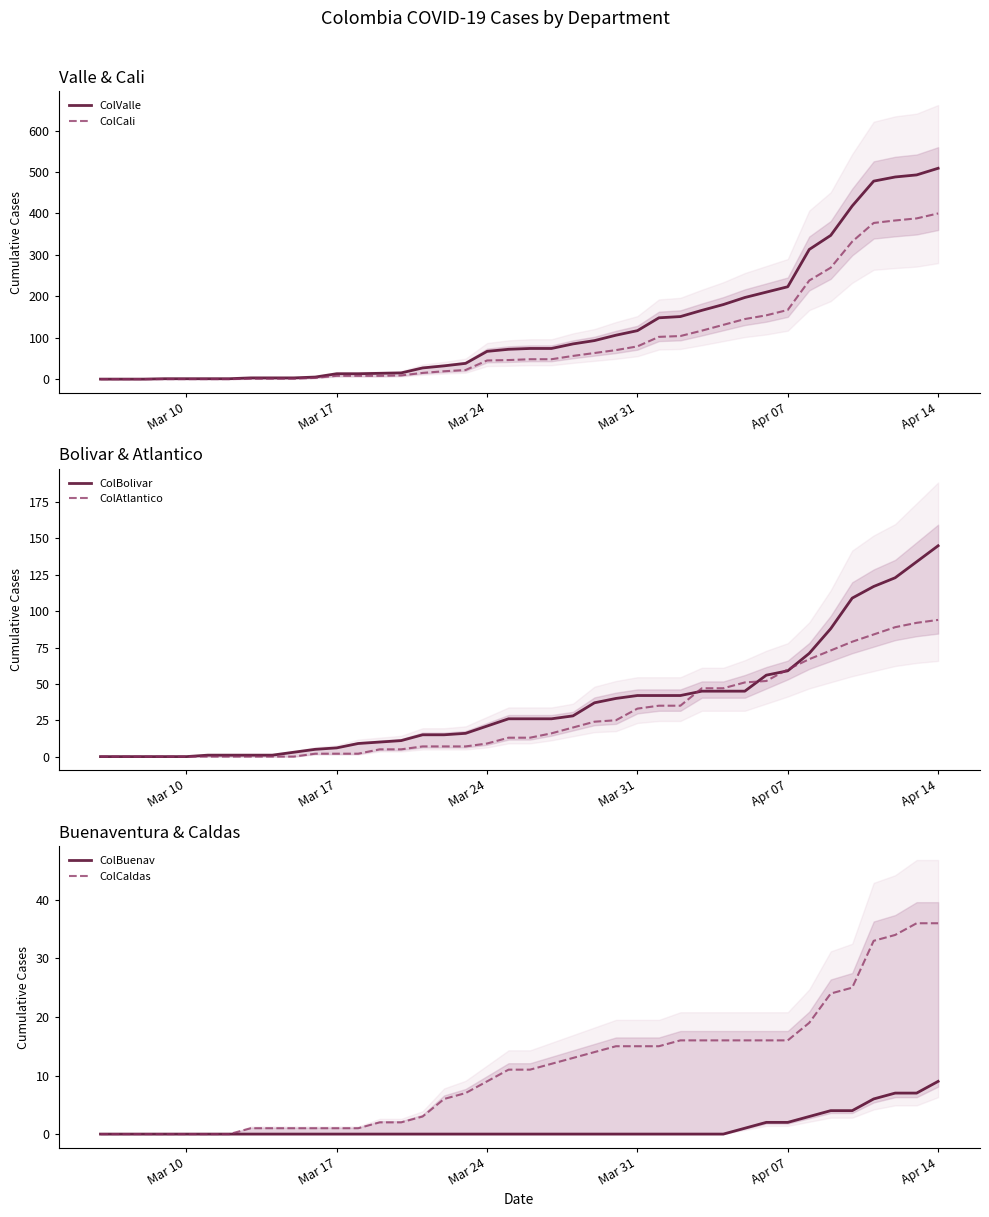

What is the sum of all ColBolivar values?

1461